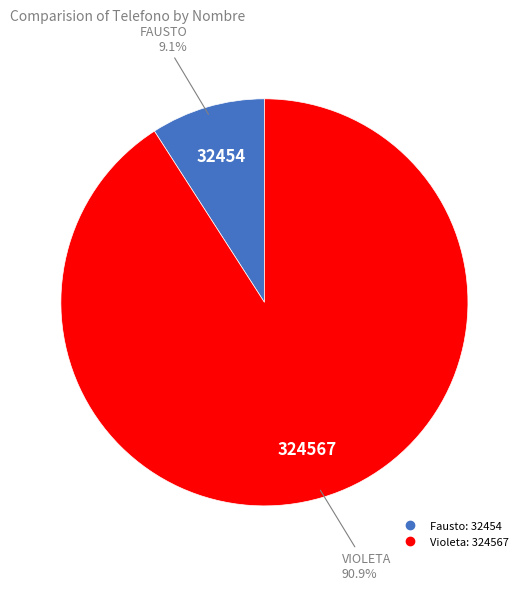

To the nearest percent, what is the average slice percentage?

50%